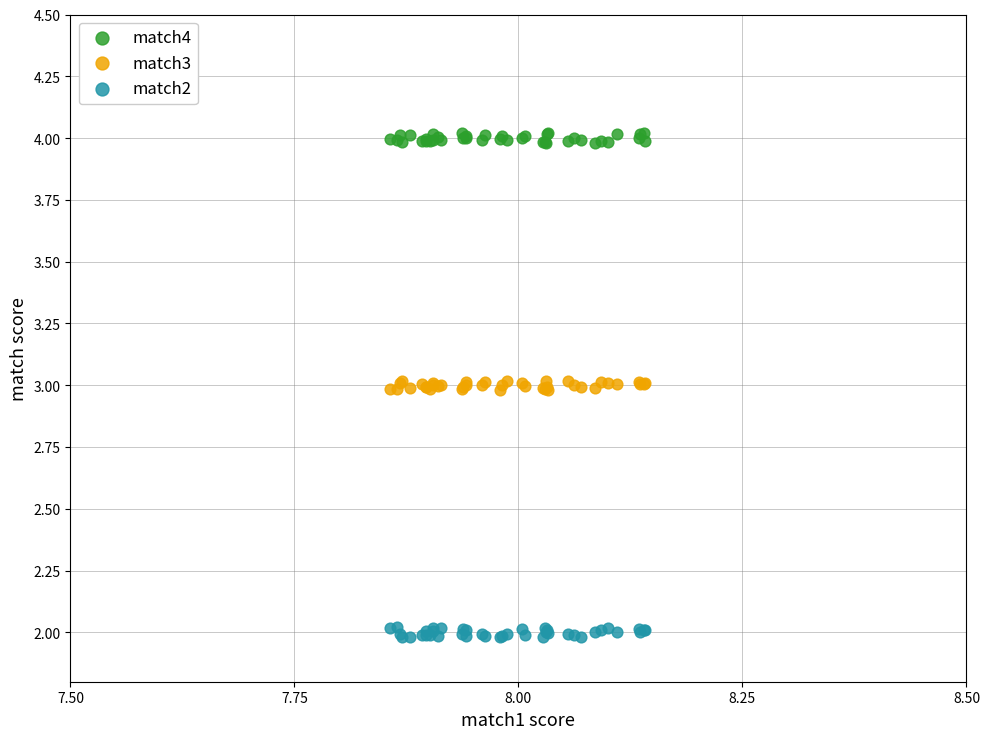

What are all the series names shown in the legend?

match4, match3, match2